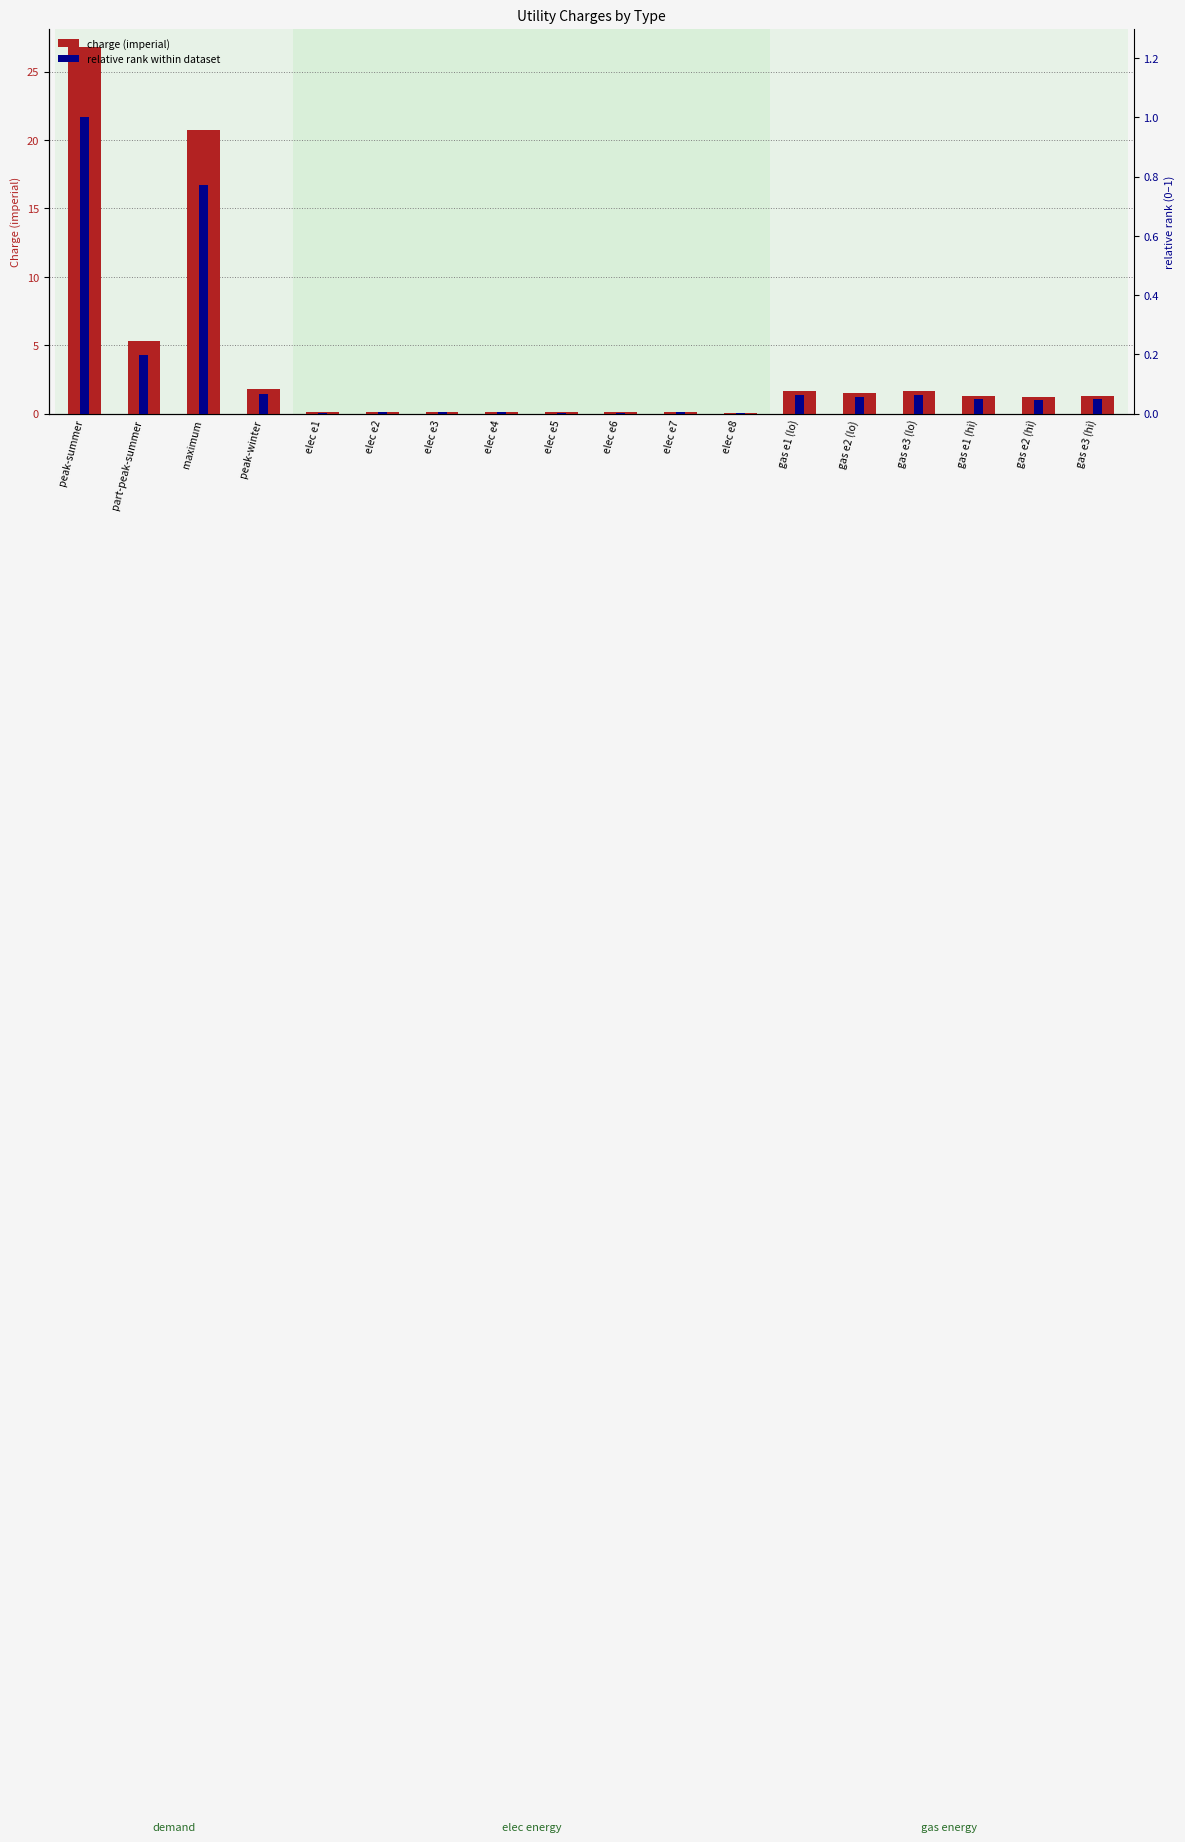

What is the label of the 13th bar from the left?

gas e1 (lo)